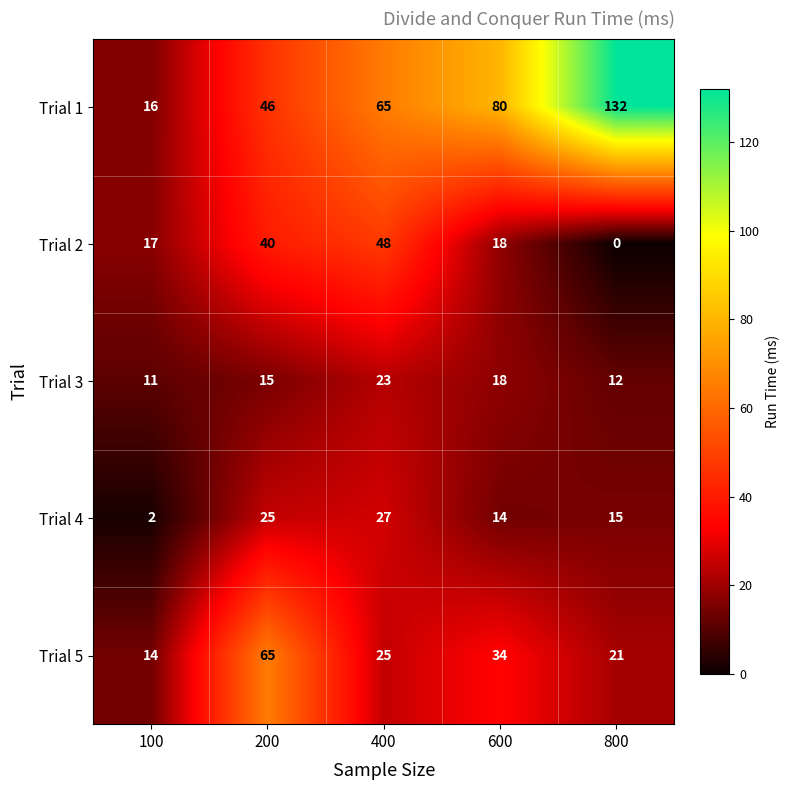

How many distinct data groups are displayed?

5